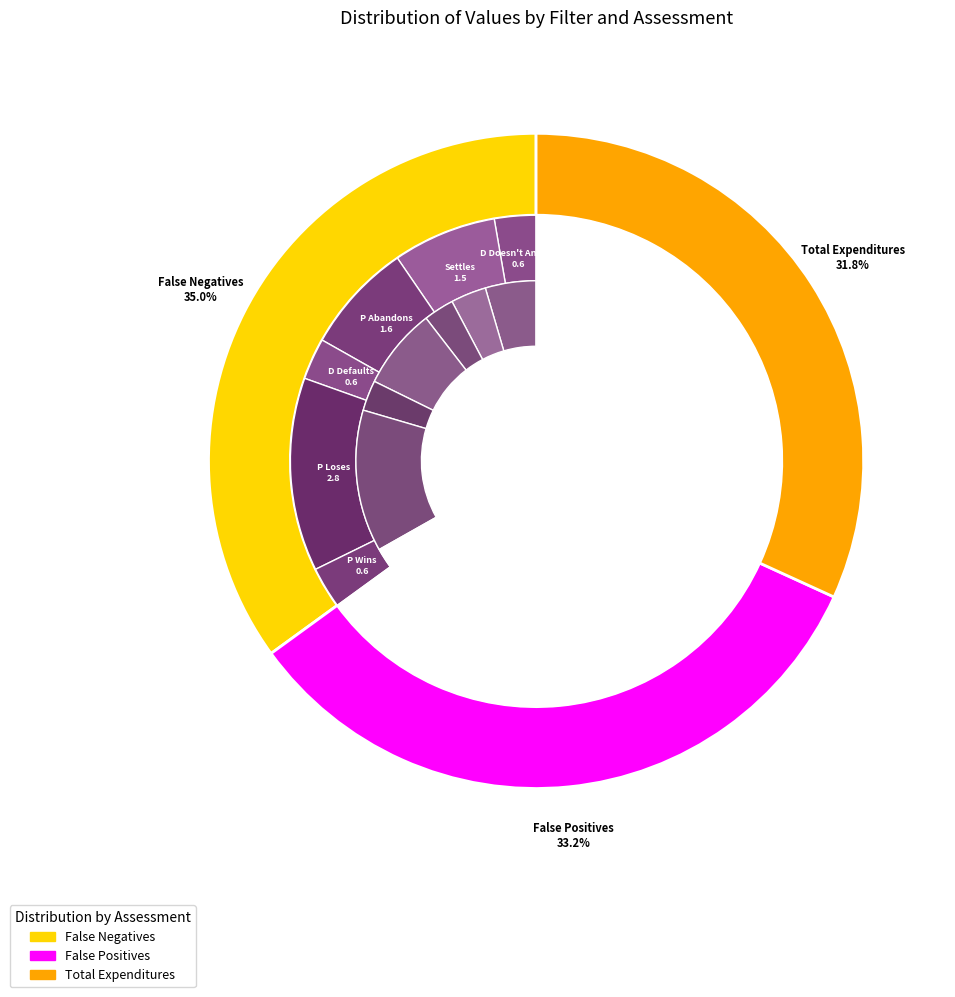

Does Settles represent more than half of the total?

No